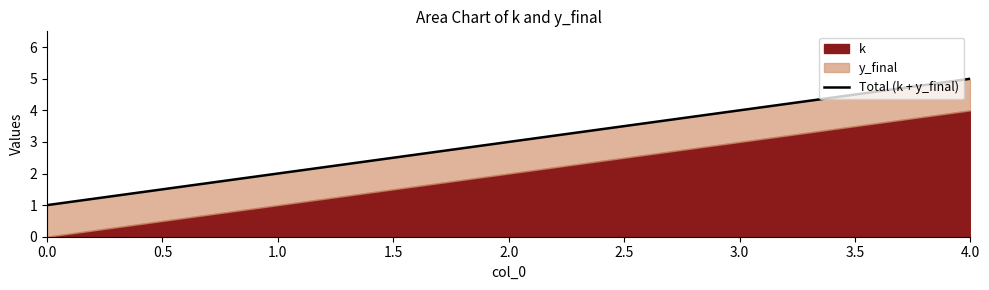

Does the chart have visible grid lines?

No